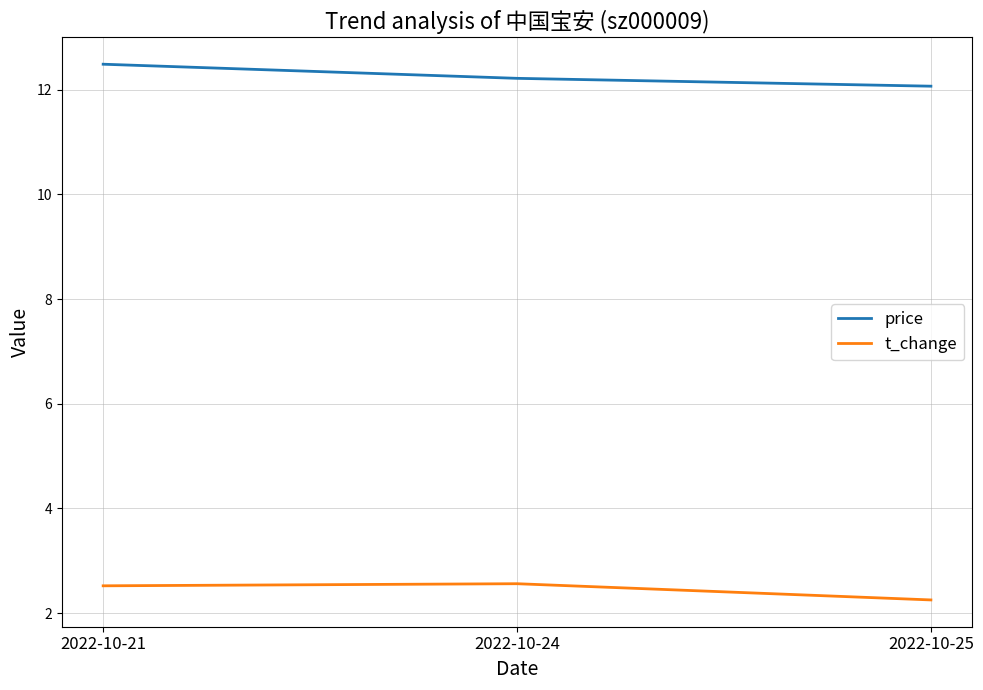

At which category is the sum across all series the highest?

2022-10-21